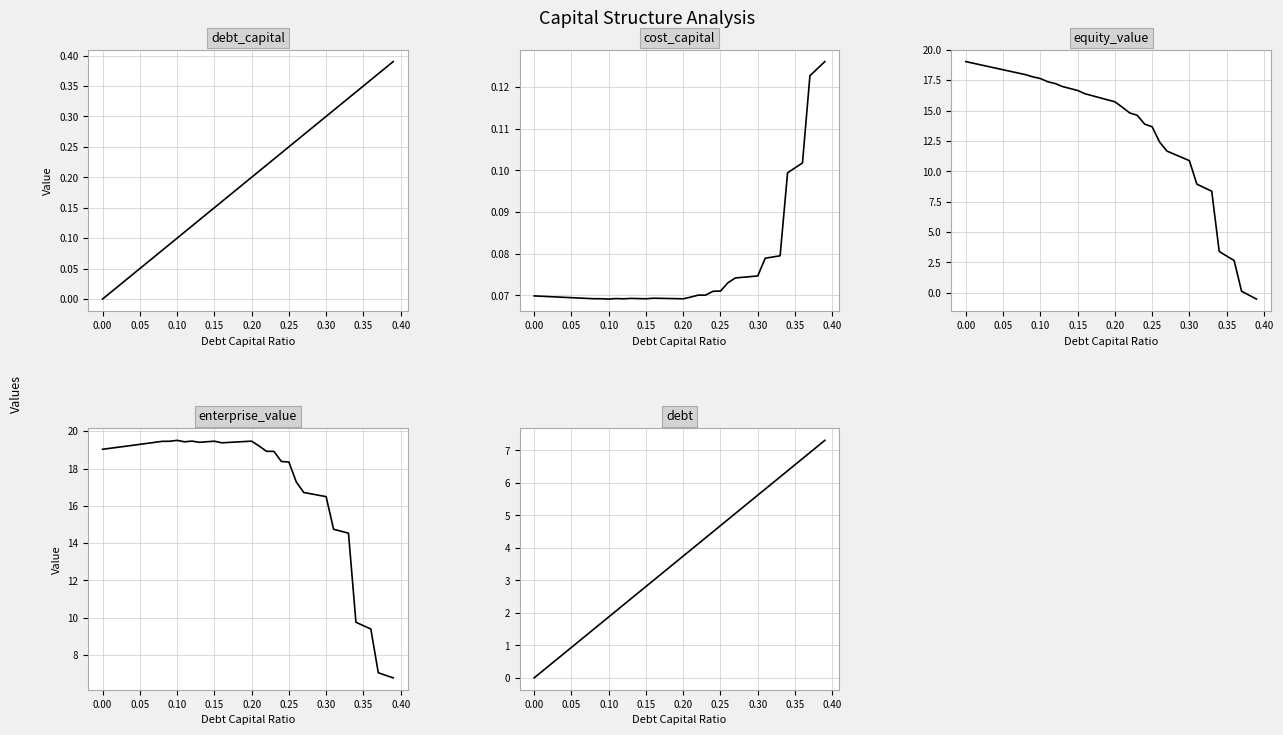

Does the chart have visible grid lines?

Yes